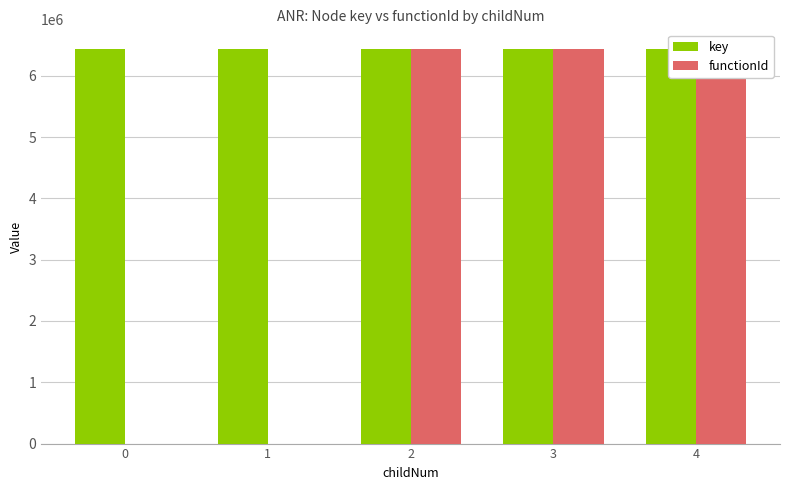

Which series has the largest total across all categories?

key